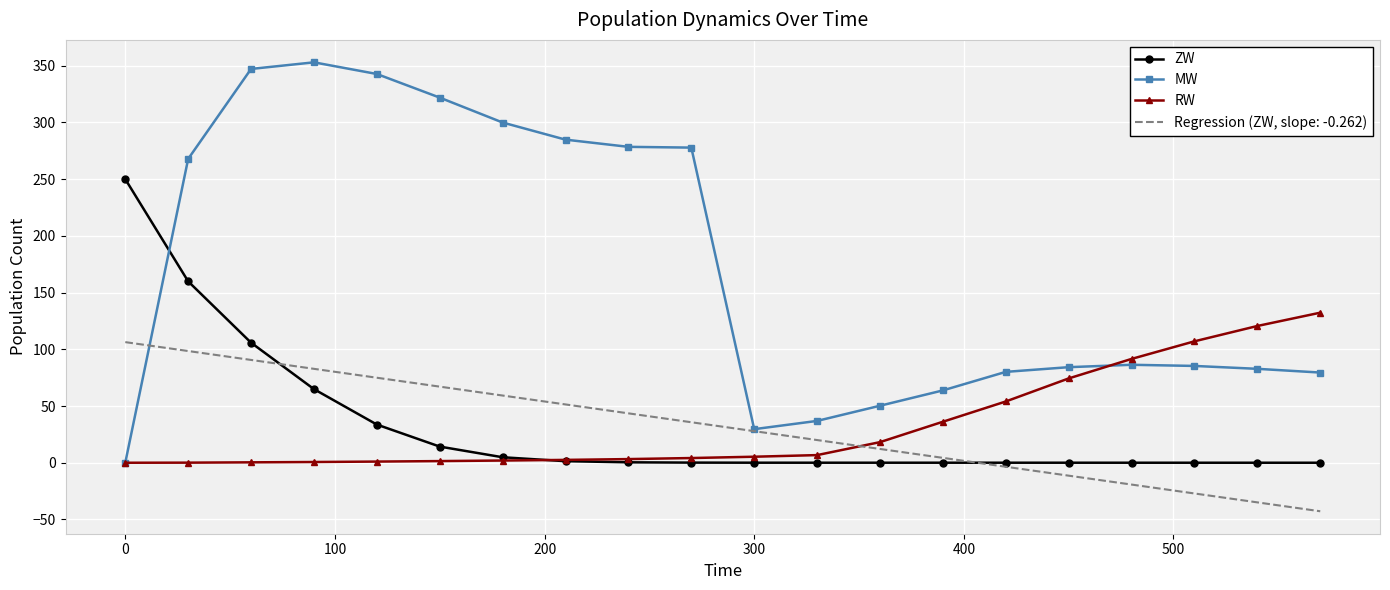

True or false: MW and ZW intersect in this chart.

True